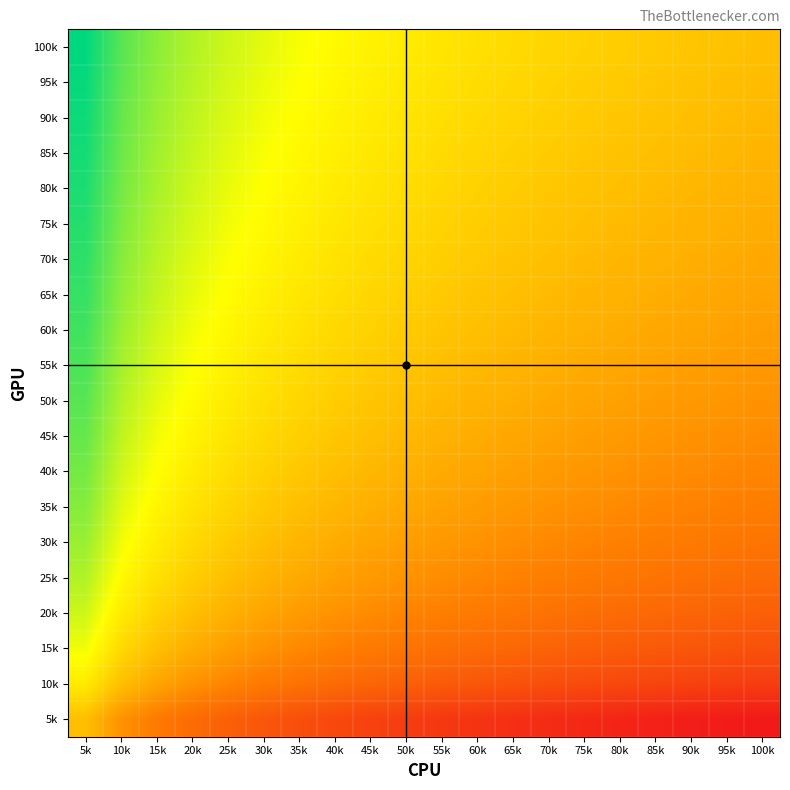

Rank the series by their maximum value, from lowest to highest.

5k, 10k, 15k, 20k, 25k, 30k, 35k, 40k, 45k, 50k, 55k, 60k, 65k, 70k, 75k, 80k, 85k, 90k, 95k, 100k